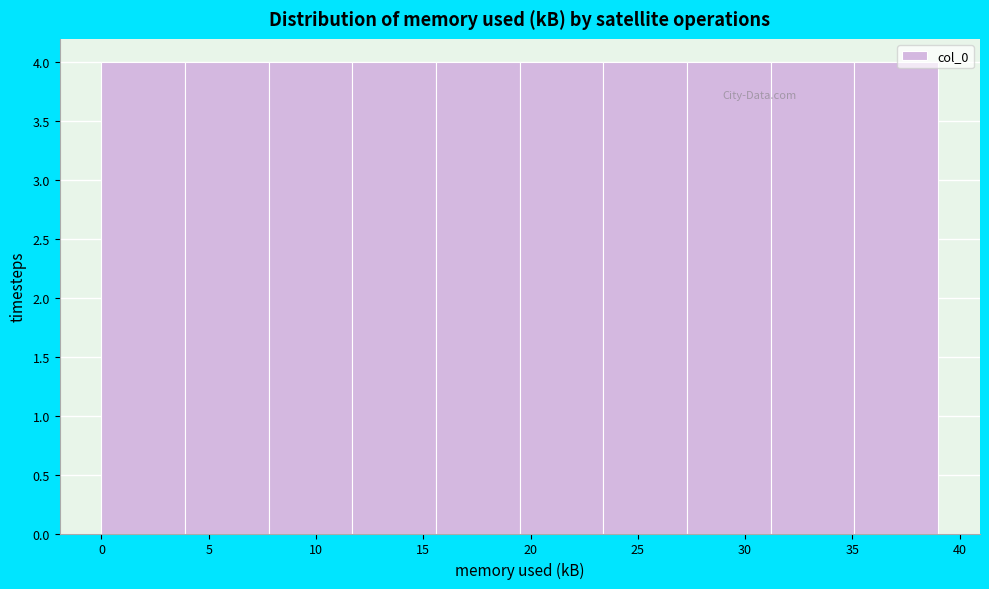

What is the height of the bar covering 11.7 to 15.6 on the x-axis? Neither the bar edges nor the heights are printed on the chart, so give them approximately, as read against the axes.

4